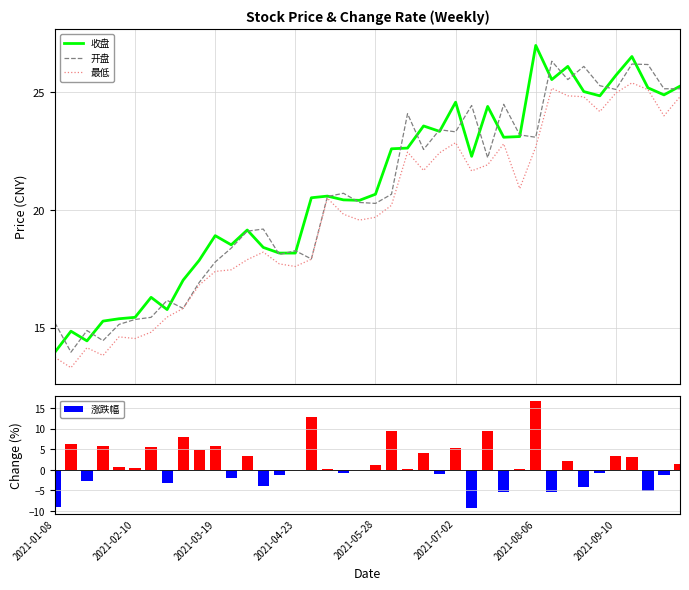

What is the value of the 收盘 bar at the 37th from the left?

26.5